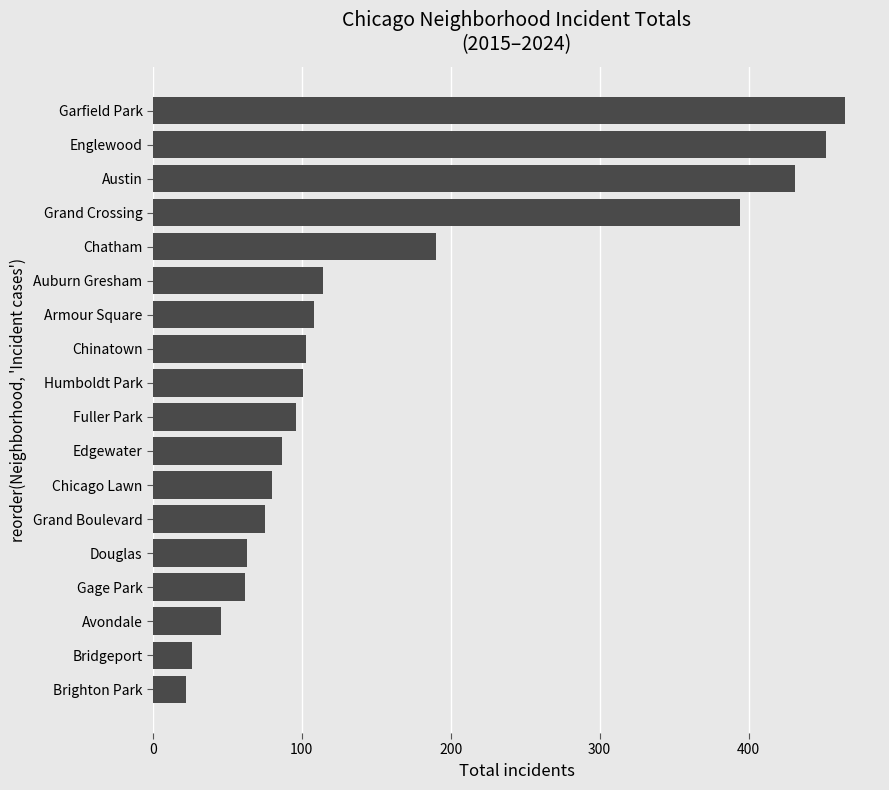

At which category does the chart reach its peak across all series?

Garfield Park